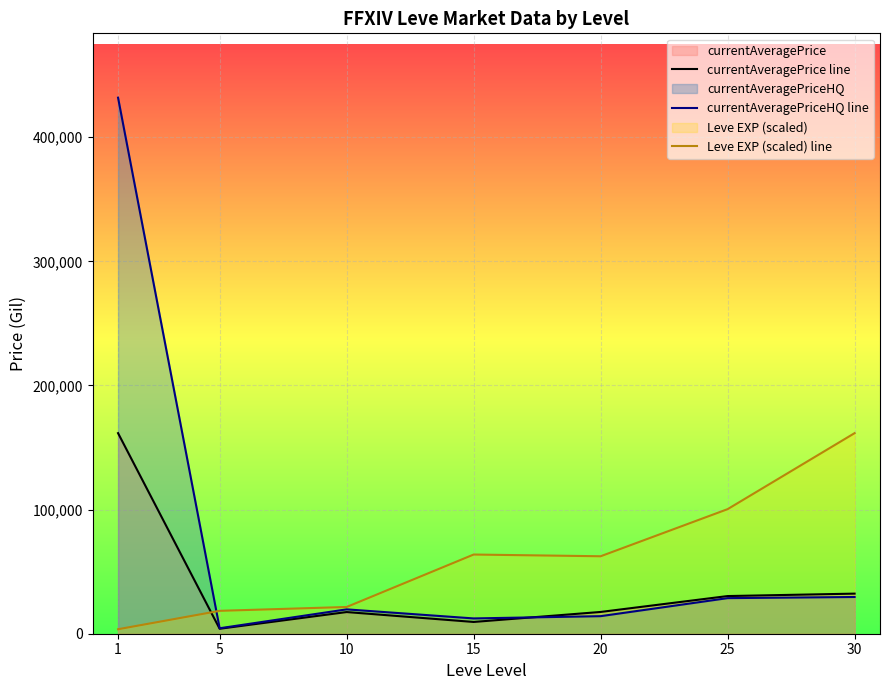

How many lines are shown in the chart?

3